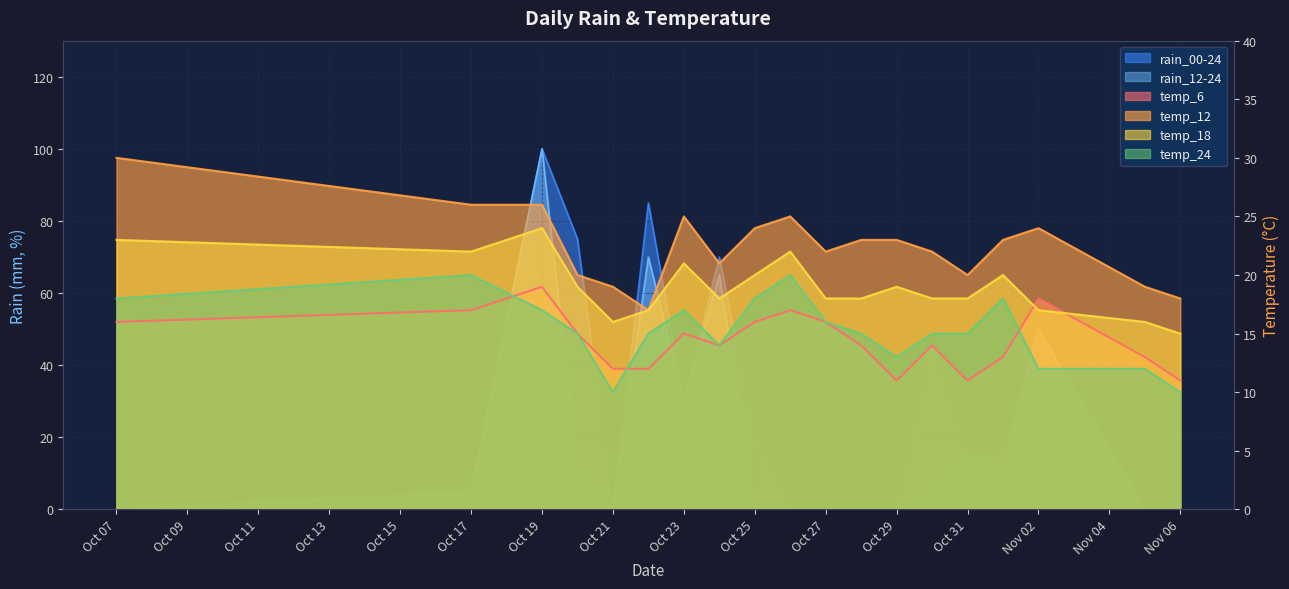

What is the difference between the maximum and second lowest values in the rain_12-24 series?

100